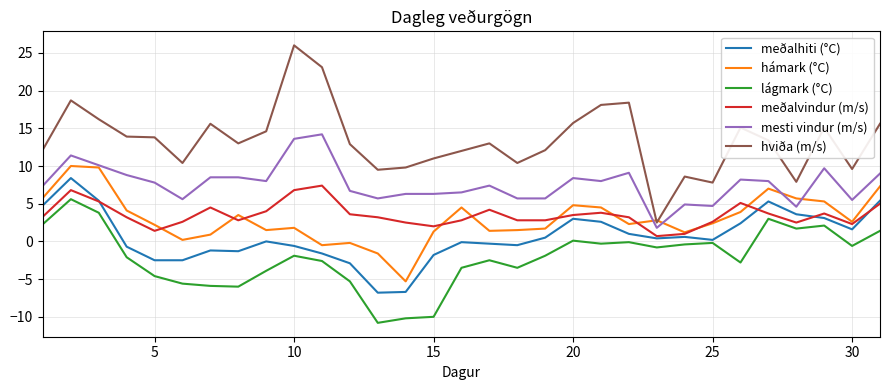

Which series has the largest total across all categories?

hviða (m/s)